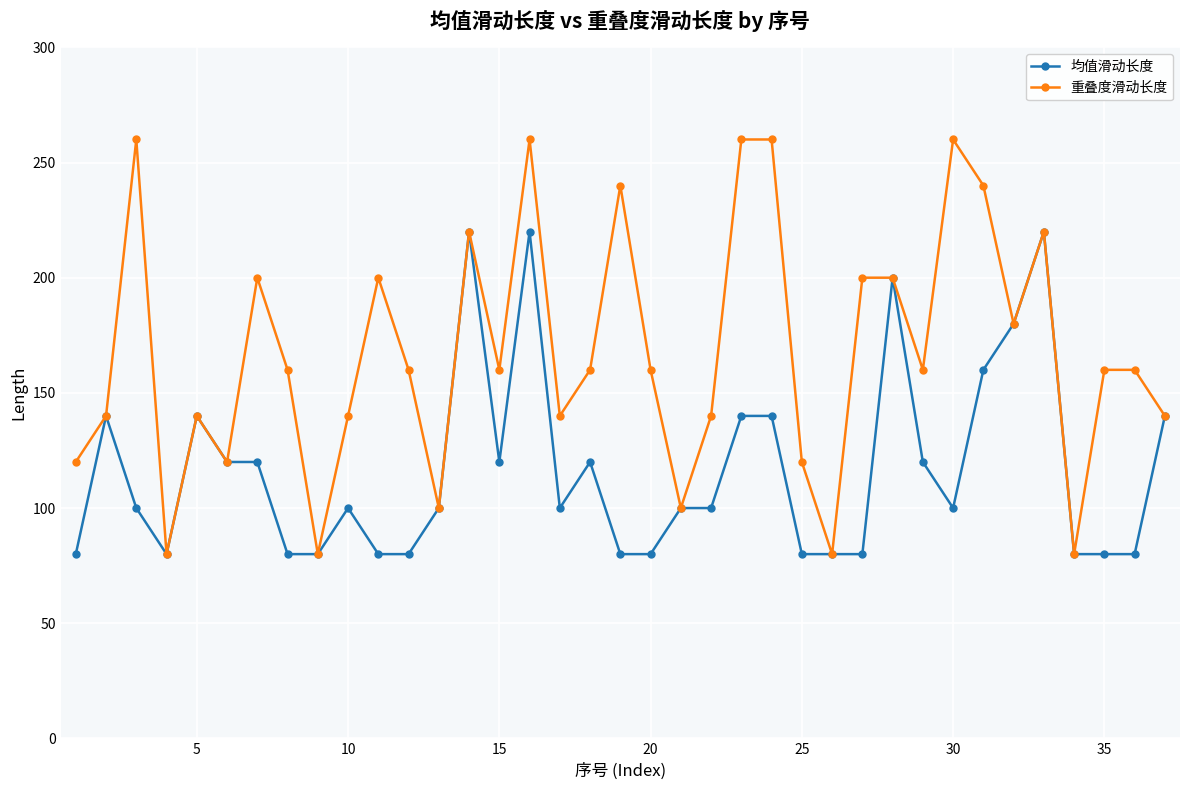

Rank the series by their maximum value, from lowest to highest.

均值滑动长度, 重叠度滑动长度